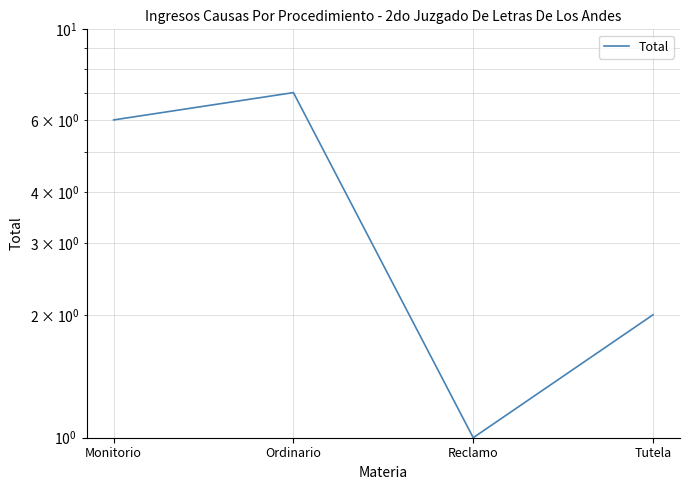

True or false: there are more than 1 points higher than both neighbors.

False